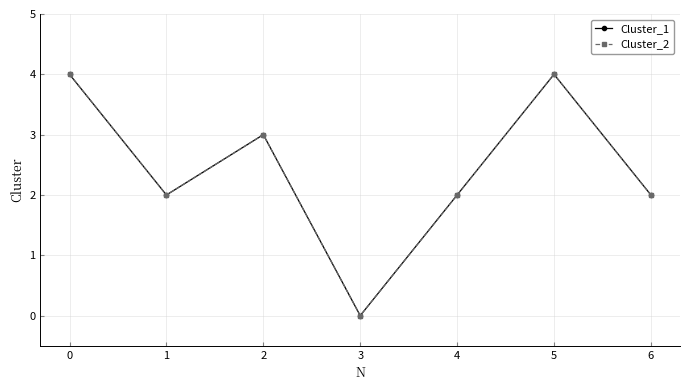

What is the difference between the second highest and minimum values in the Cluster_2 series?

4